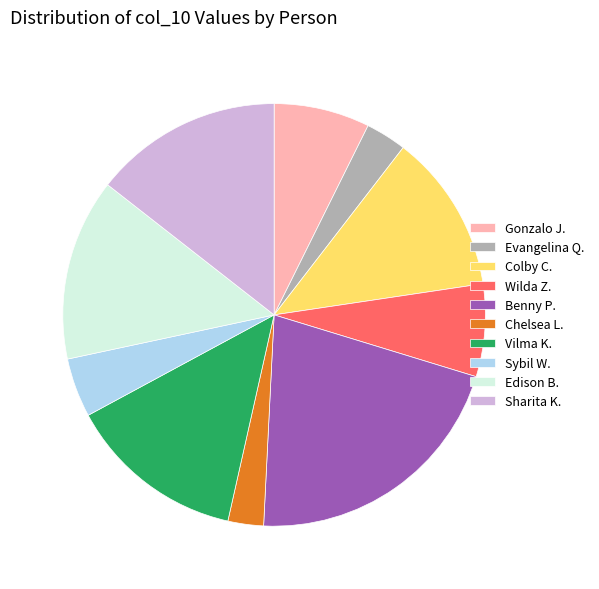

Is there a majority slice in this chart?

No